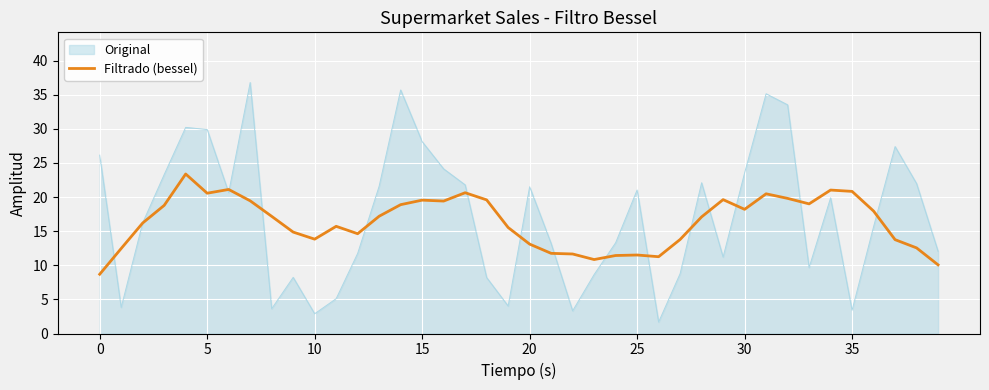

What is the highest value of the Filtrado (bessel) series?

23.4